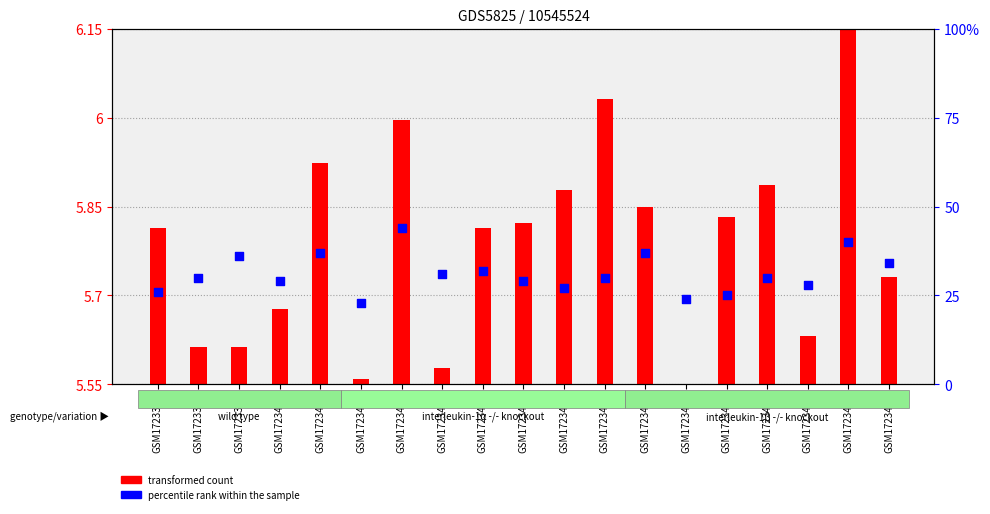

Which series has the largest total across all categories?

percentile rank within the sample